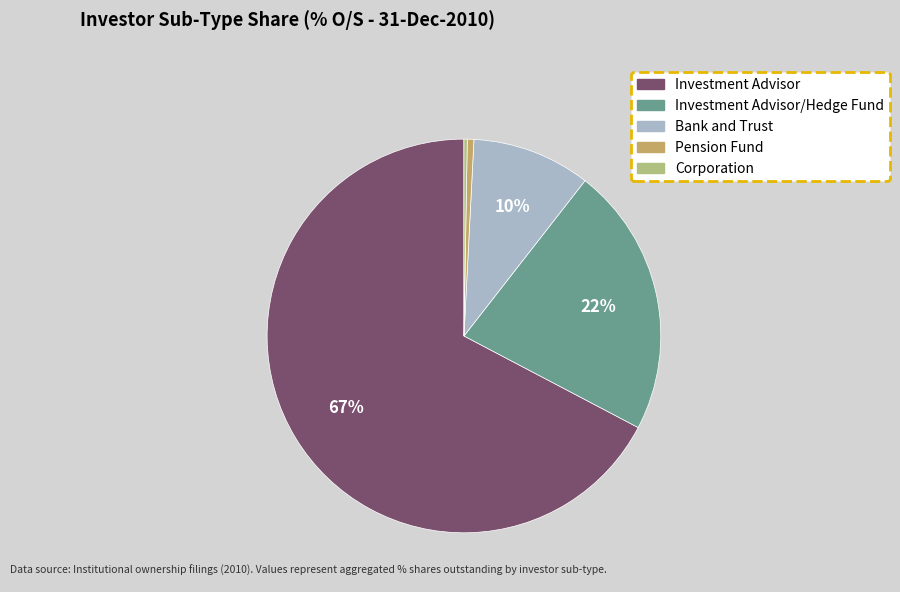

What is the majority slice?

Investment Advisor